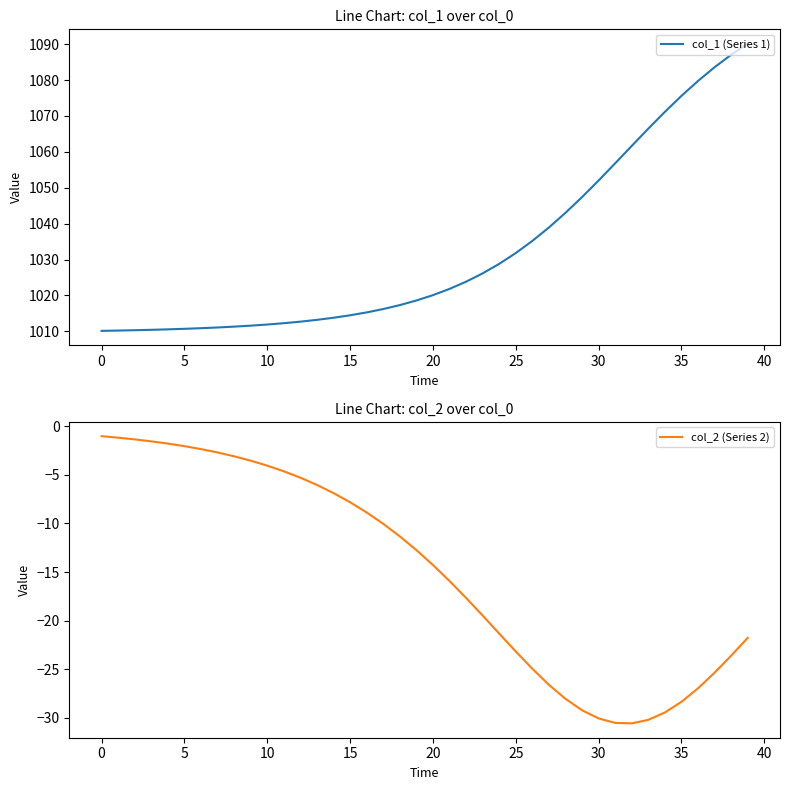

At how many categories does at least one series exceed 73?

40